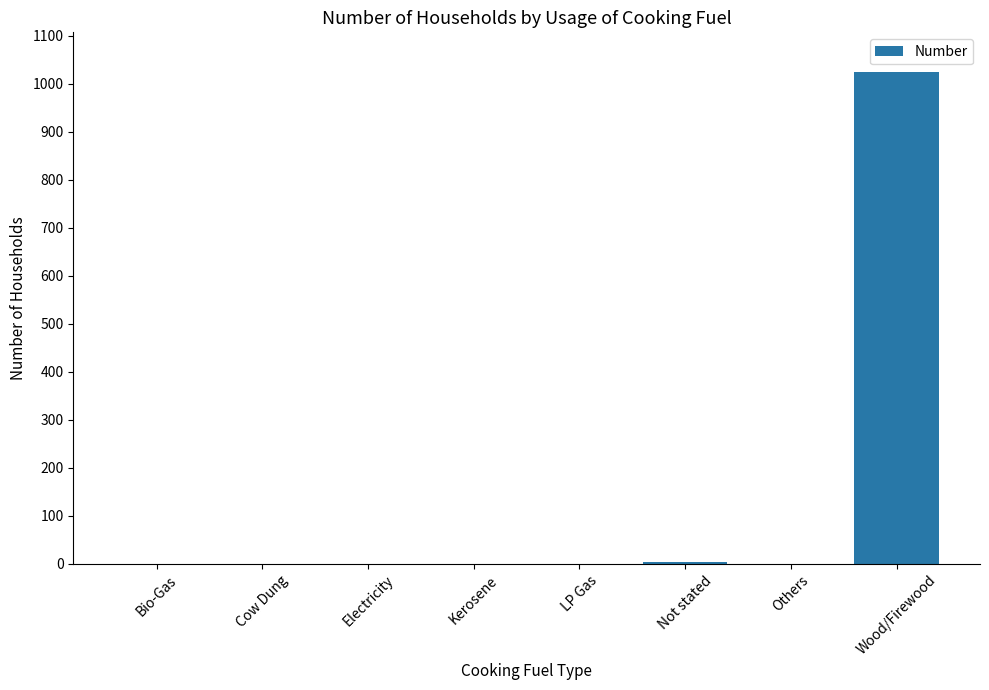

What is the difference between the values at Not stated and LP Gas?

4